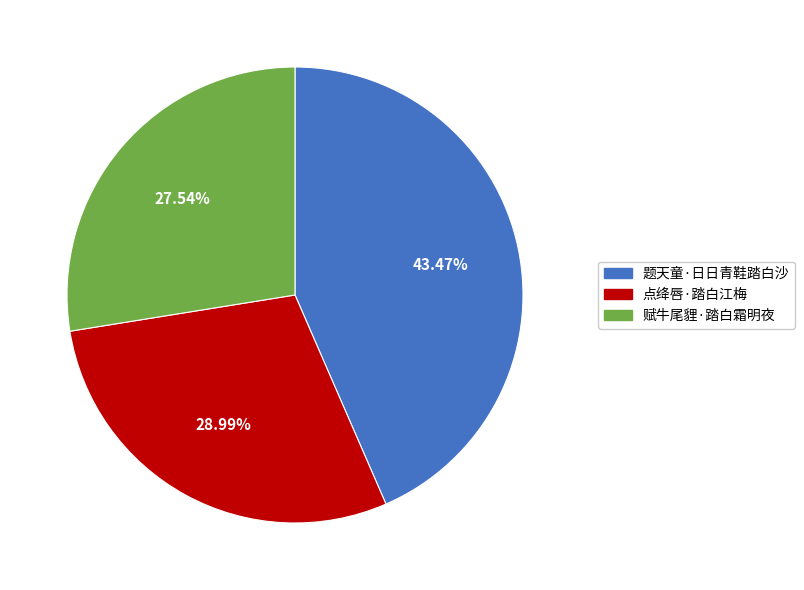

Is it true that 赋牛尾貍·踏白霜明夜 is 28% of the pie?

True